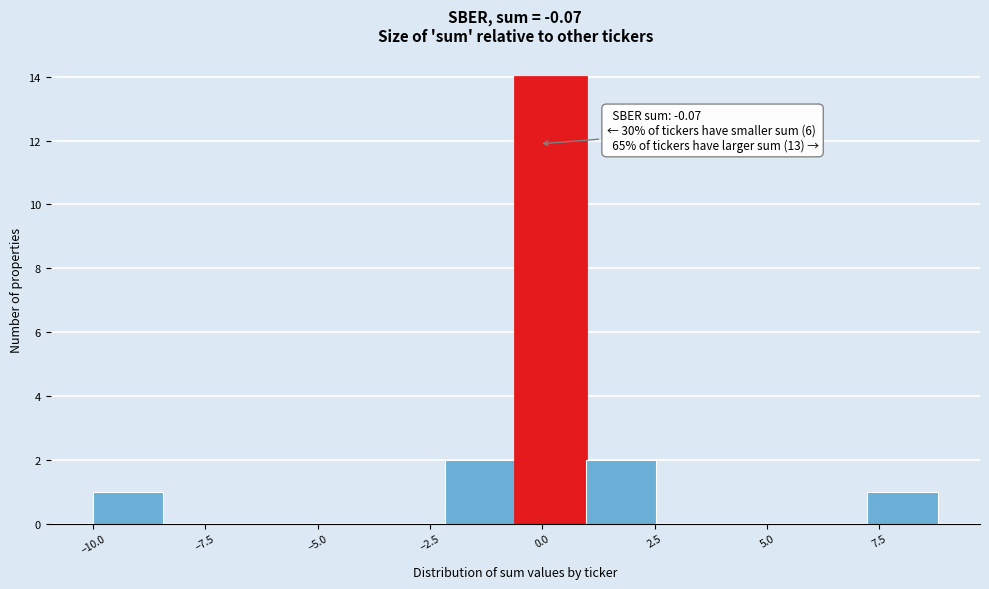

Read against the x-axis, roughly where is the centre of the tallest bar?

0.0